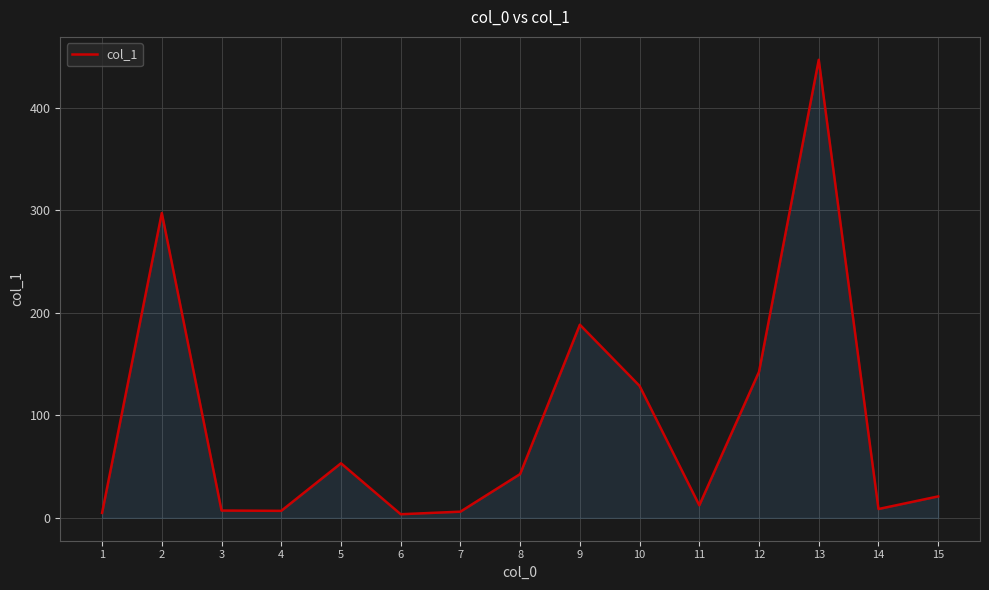

What is the maximum value shown in the chart?

446.9